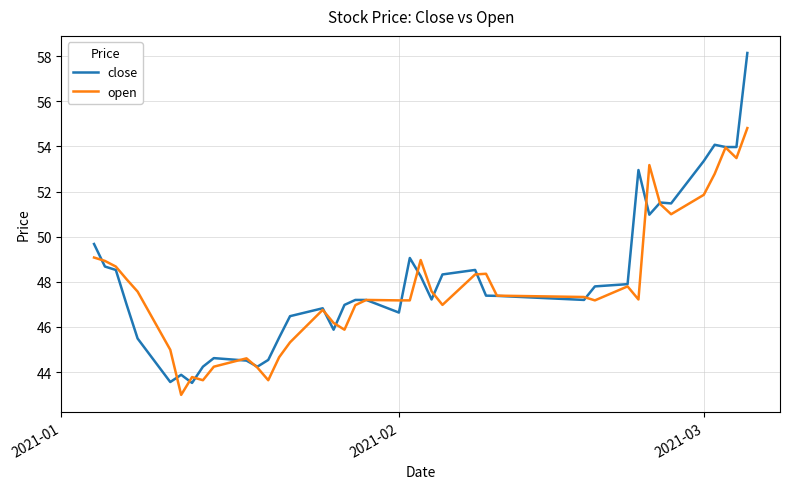

What is the maximum value for open?

54.8